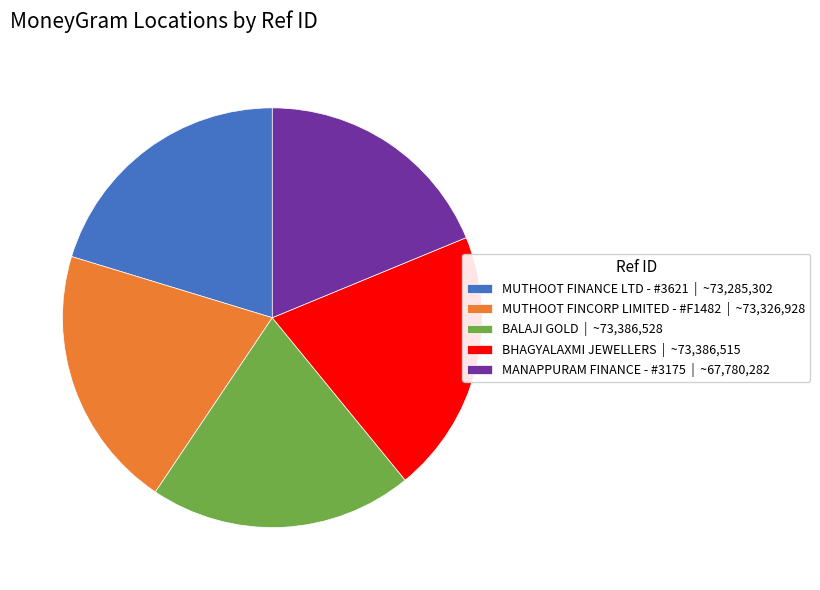

Between MUTHOOT FINCORP LIMITED - #F1482 | ~73,326,928 and MANAPPURAM FINANCE - #3175 | ~67,780,282, which is larger?

MUTHOOT FINCORP LIMITED - #F1482 | ~73,326,928